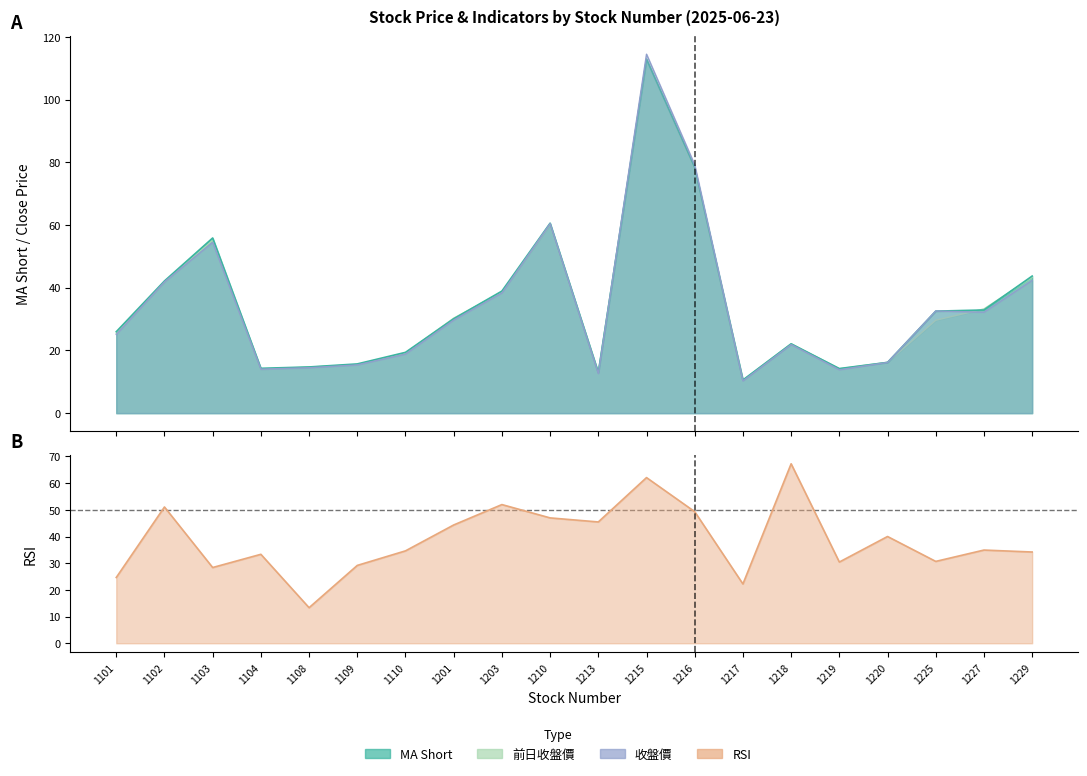

Does the chart have visible grid lines?

No